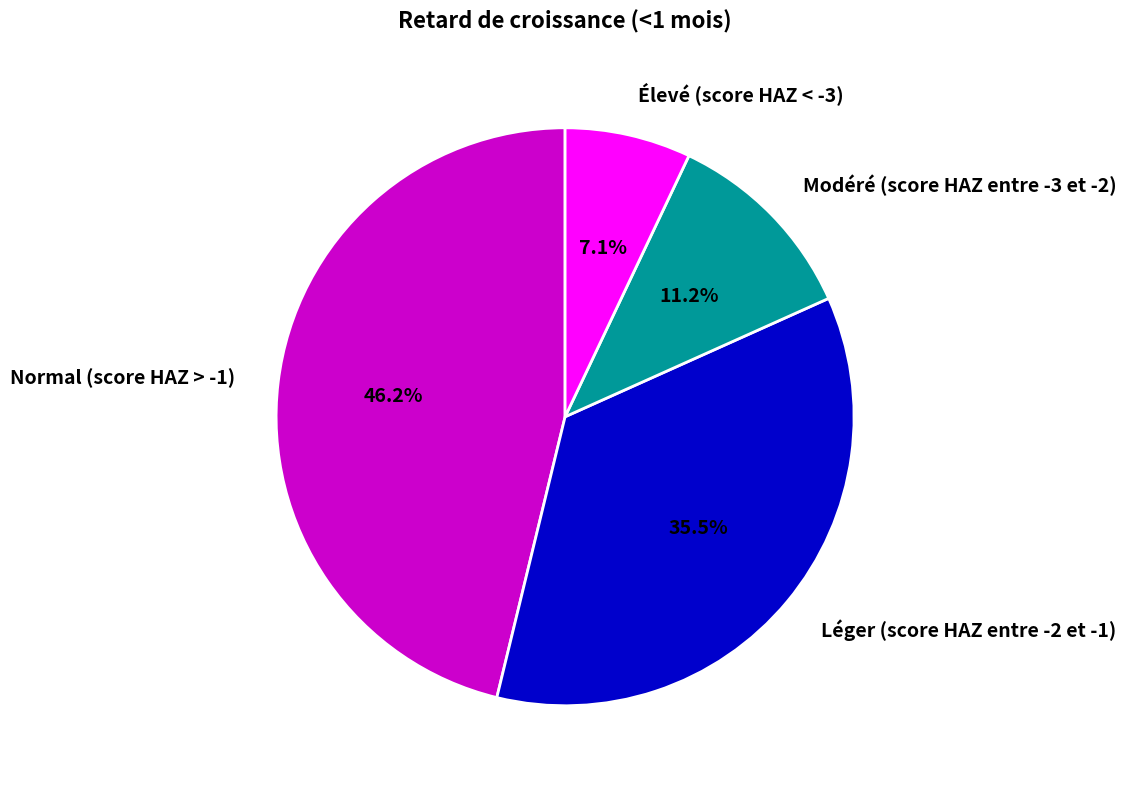

Which has a higher value, Modéré (score HAZ entre -3 et -2) or Élevé (score HAZ < -3)?

Modéré (score HAZ entre -3 et -2)